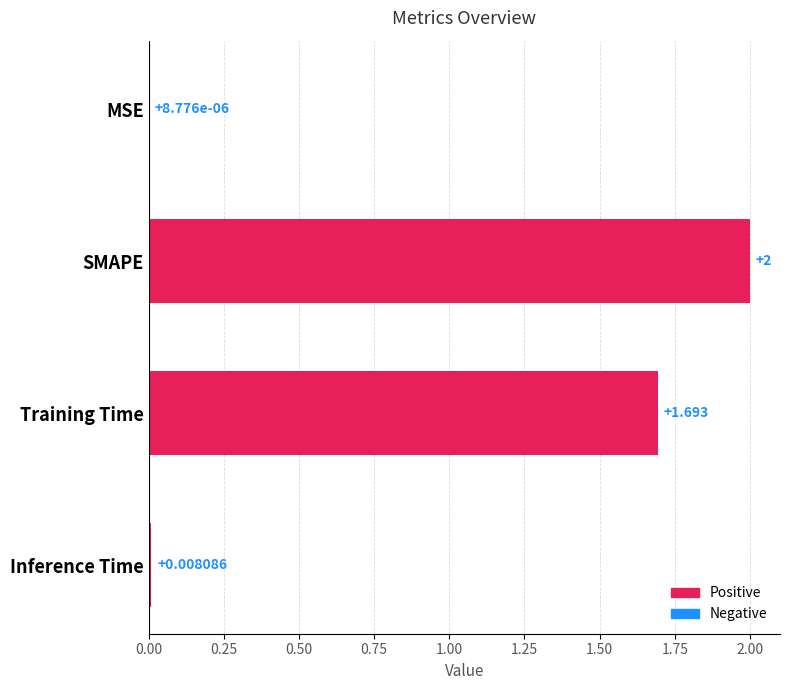

At which category does the chart reach its peak across all series?

SMAPE